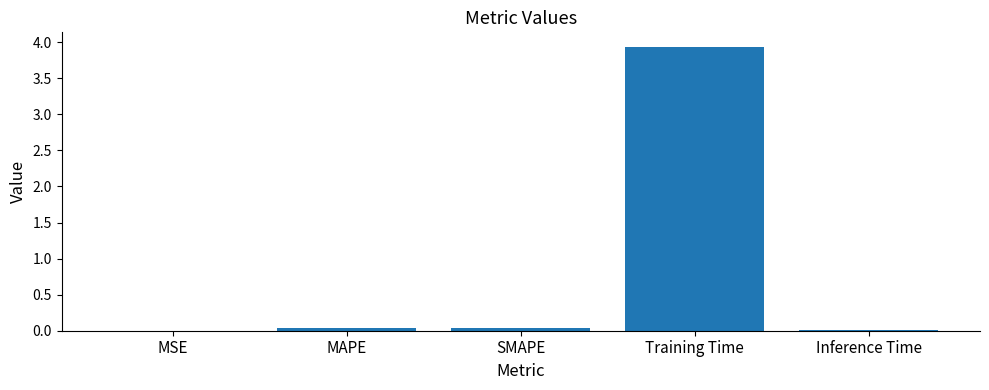

Is it true that the value at MSE is 0.0?

True